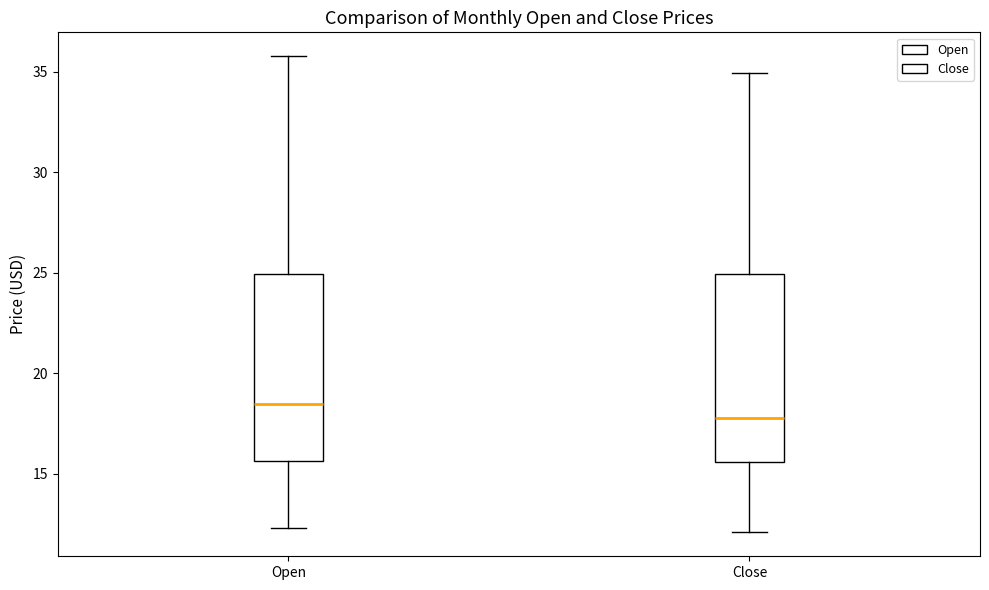

Reading left to right, transcribe this box plot: for each box, give where its median line is, the range the box spans, and where its two whiskers end, as read against the y-axis. The values are not printed on the chart, so give them approximately, as read against the axis.

Open: median 18.5, box 15.5 to 25.0, whiskers 12.5 to 36.0
Close: median 18.0, box 15.5 to 25.0, whiskers 12.0 to 35.0